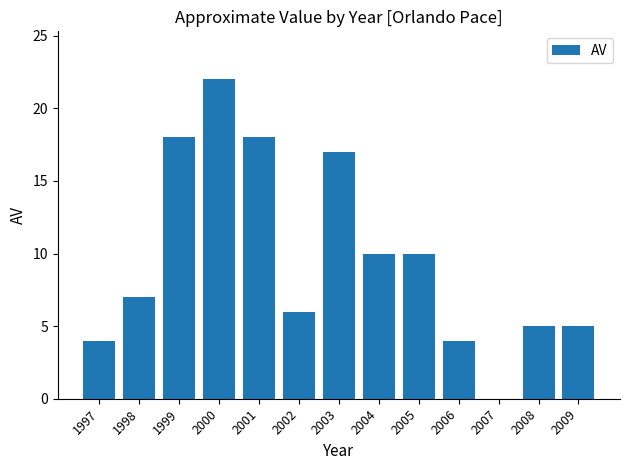

Read the value at 1998.

7